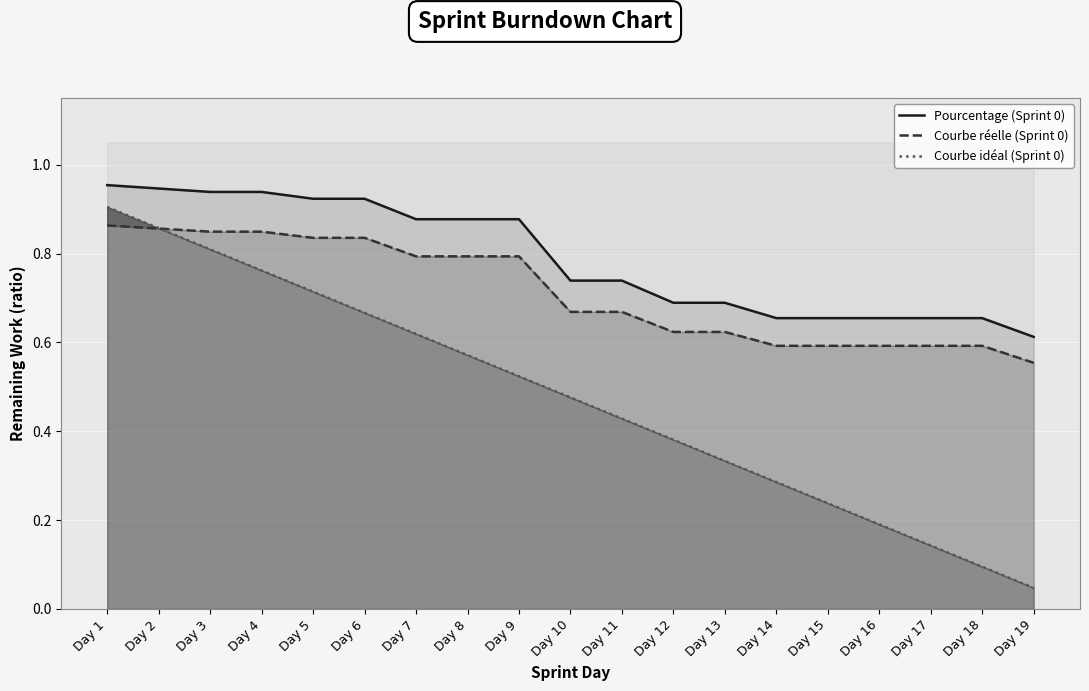

Reading right to left, transcribe all the data shown in this chart.

Pourcentage (Sprint 0): 0.6	0.7	0.7	0.7	0.7	0.7	0.7	0.7	0.7	0.7	0.9	0.9	0.9	0.9	0.9	0.9	0.9	0.9	1.0
Courbe réelle (Sprint 0): 0.6	0.6	0.6	0.6	0.6	0.6	0.6	0.6	0.7	0.7	0.8	0.8	0.8	0.8	0.8	0.8	0.8	0.9	0.9
Courbe idéal (Sprint 0): 0.0	0.1	0.1	0.2	0.2	0.3	0.3	0.4	0.4	0.5	0.5	0.6	0.6	0.7	0.7	0.8	0.8	0.9	0.9